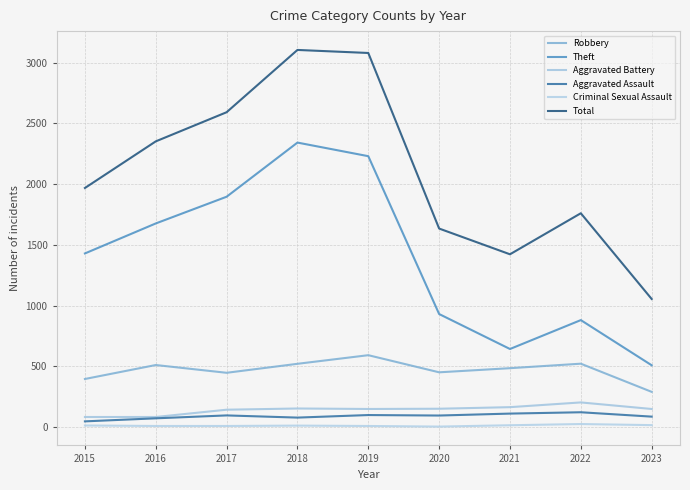

Is it true that Total equals 3080 at 2019?

True